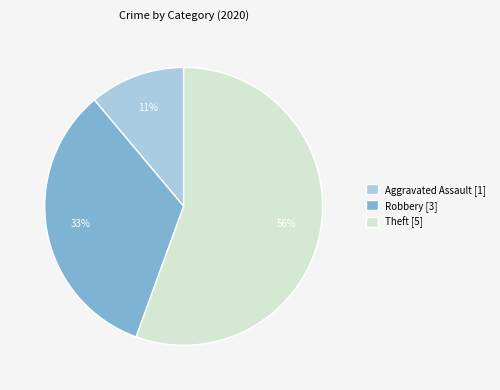

Is there any slice that represents more than half of the pie?

Yes